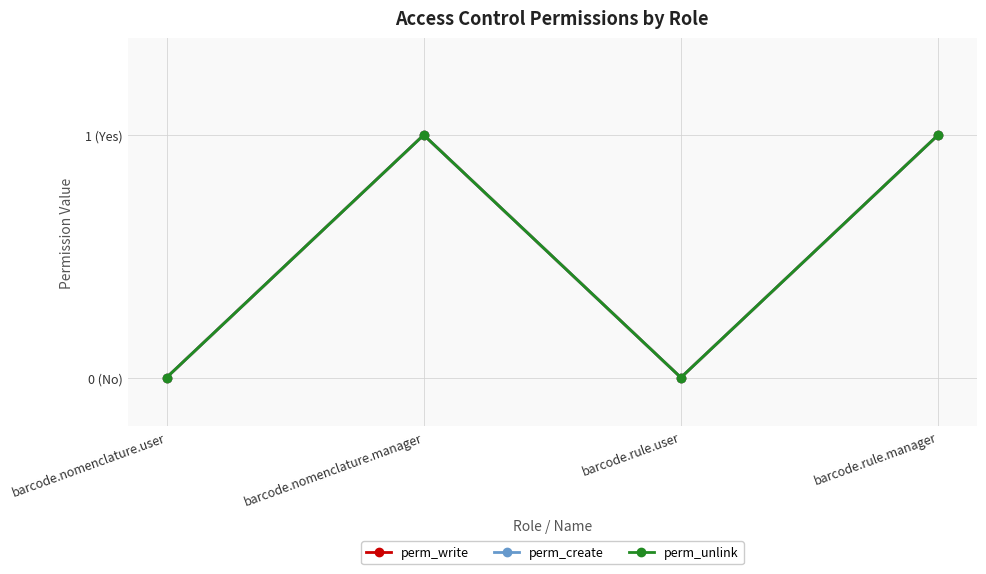

Which category has the highest value across all series?

barcode.nomenclature.manager